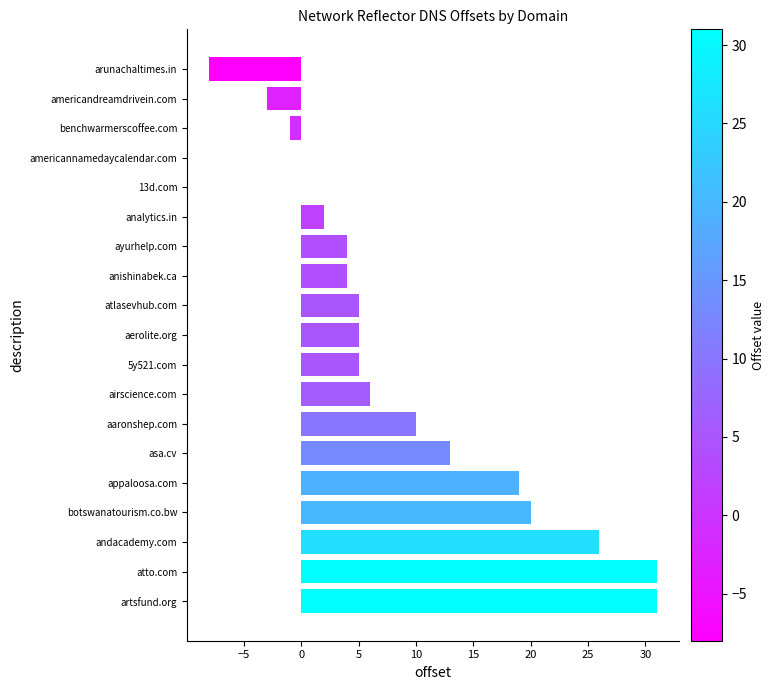

Read the value at aerolite.org.

5